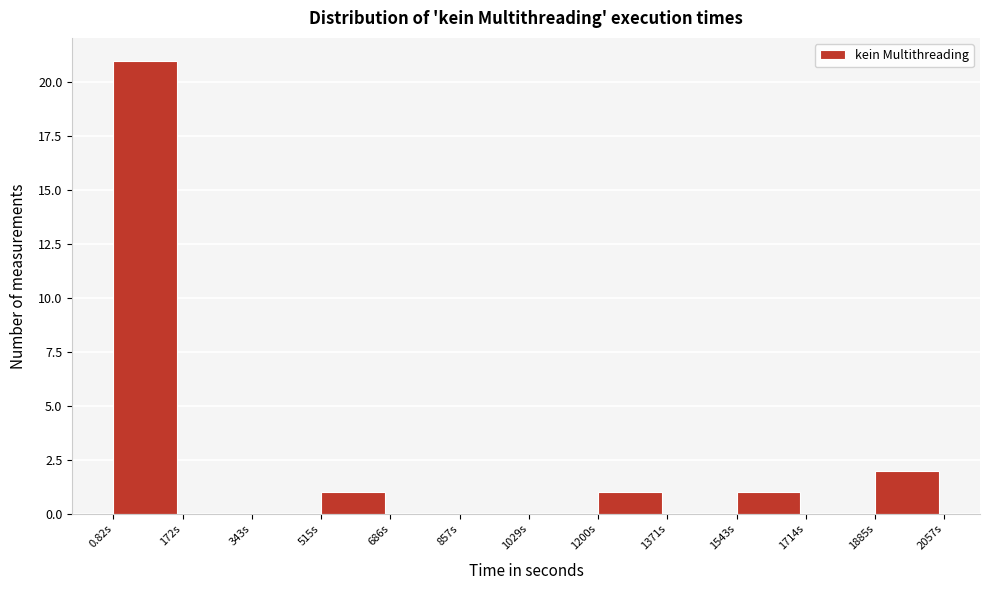

Reading left to right, transcribe this chart: for each bar, give the range it covers on the x-axis and its height. Neither the bar edges nor the heights are printed on the chart, so give them approximately, as read against the axes.

0 to 180: 21
180 to 340: 0
340 to 520: 0
520 to 680: 1
680 to 860: 0
860 to 1020: 0
1020 to 1200: 0
1200 to 1380: 1
1380 to 1540: 0
1540 to 1720: 1
1720 to 1880: 0
1880 to 2060: 2